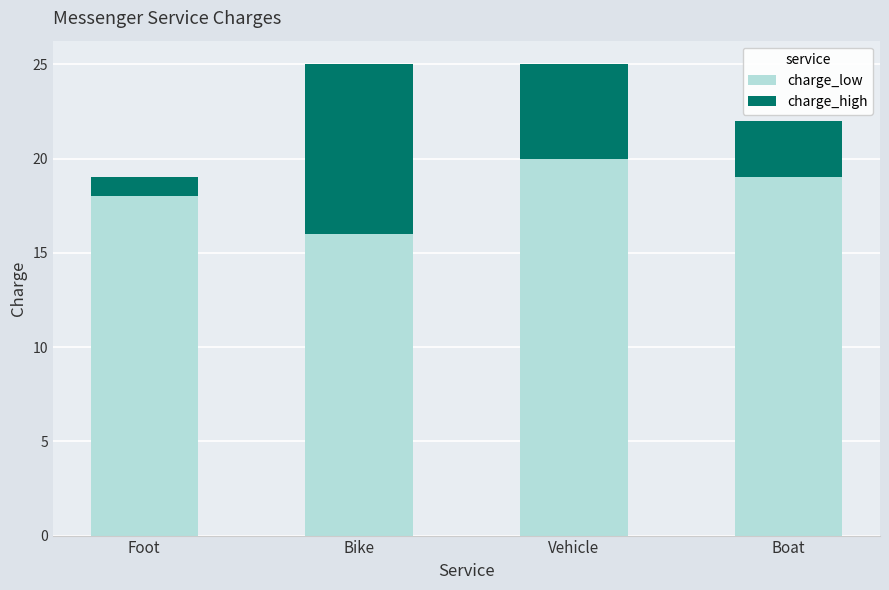

Does the chart contain stacked bars?

Yes